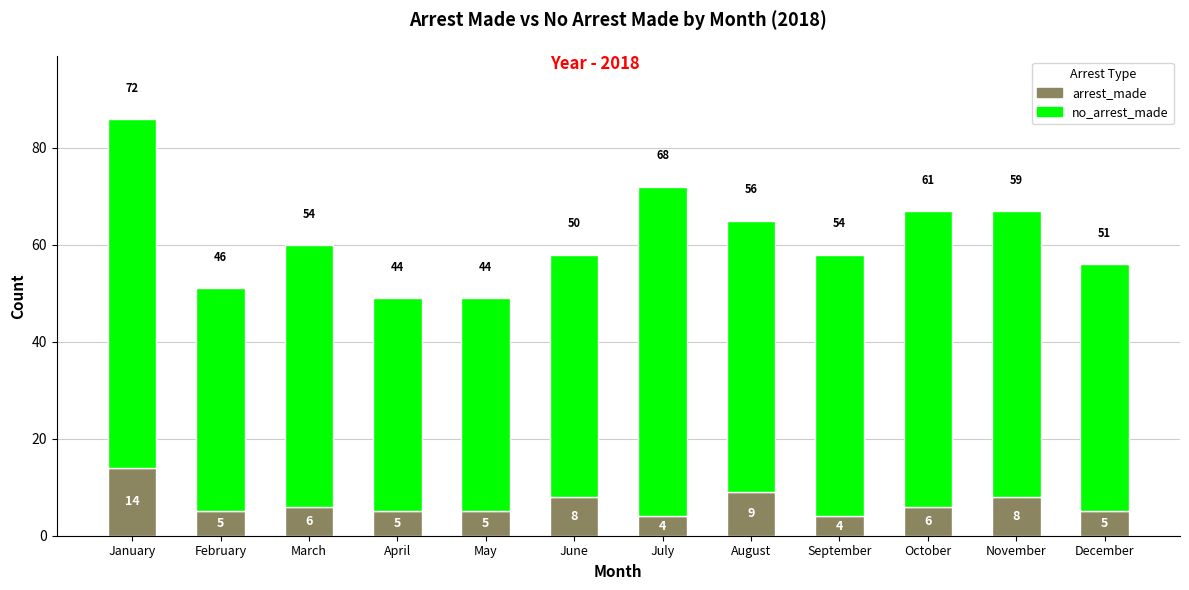

What is the value of the arrest_made bar at the 7th from the left?

4